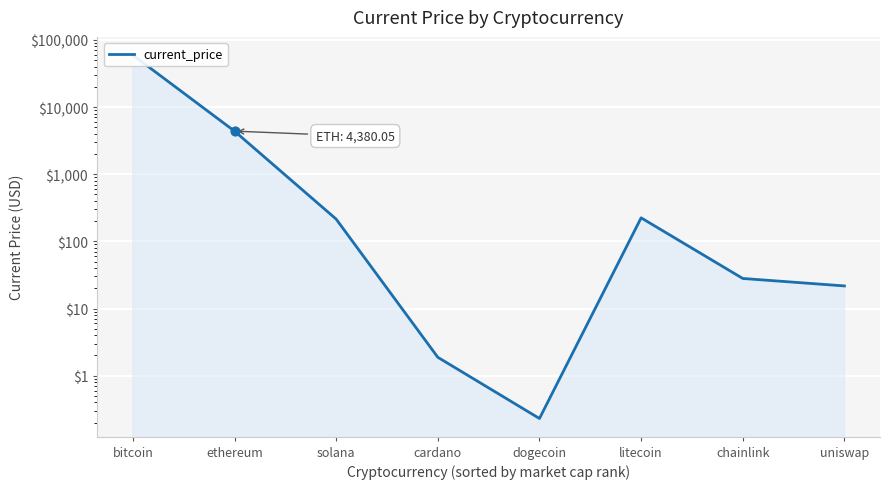

What is the ratio of the value at ethereum to the value at litecoin?

19.5